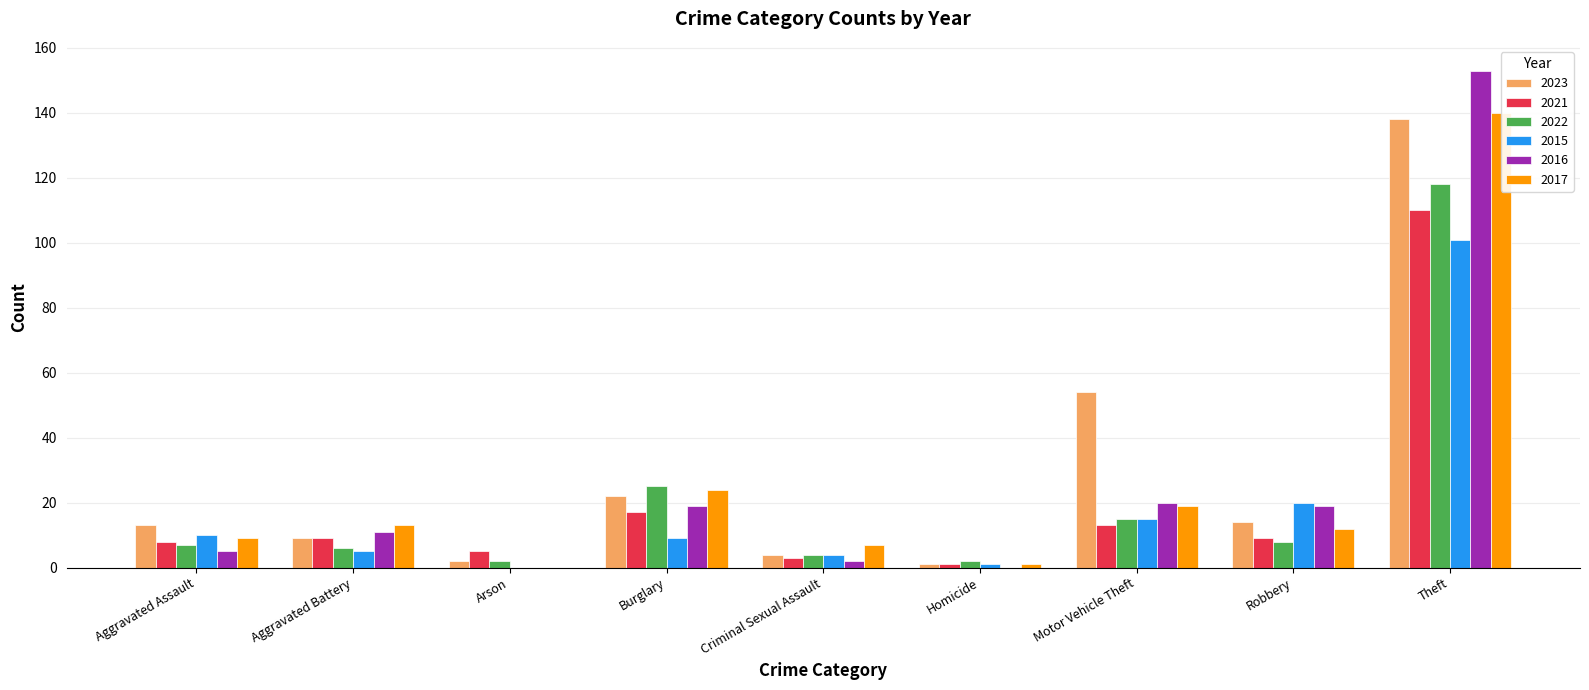

At which label is 2021 closest to 55?

Burglary